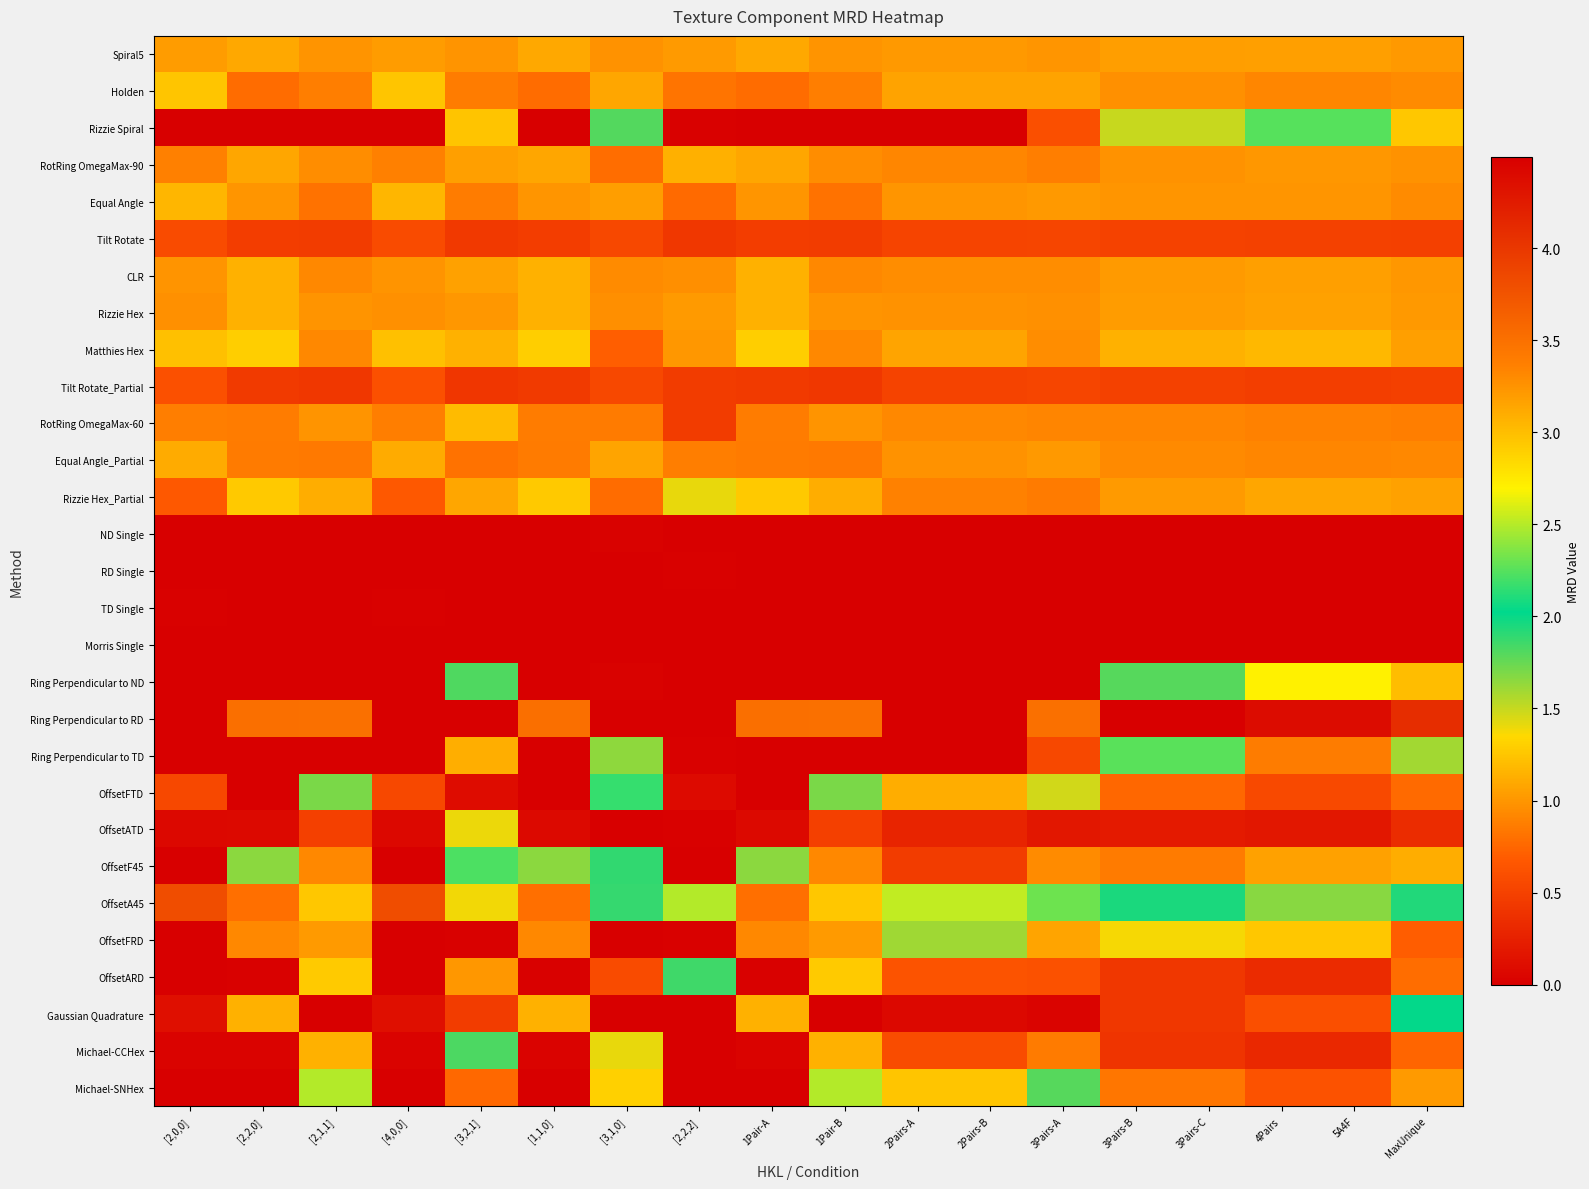

Reading left to right, what are all the values shown in this chart?

Spiral5: [2,0,0]=1.0	[2,2,0]=1.1	[2,1,1]=1.0	[4,0,0]=1.0	[3,2,1]=1.0	[1,1,0]=1.1	[3,1,0]=1.0	[2,2,2]=1.0	1Pair-A=1.1	1Pair-B=1.0	2Pairs-A=1.0	2Pairs-B=1.0	3Pairs-A=1.0	3Pairs-B=1.0	3Pairs-C=1.0	4Pairs=1.1	5A4F=1.1	MaxUnique=1.0
Holden: [2,0,0]=1.3	[2,2,0]=0.8	[2,1,1]=0.9	[4,0,0]=1.3	[3,2,1]=0.9	[1,1,0]=0.8	[3,1,0]=1.1	[2,2,2]=0.8	1Pair-A=0.8	1Pair-B=0.9	2Pairs-A=1.1	2Pairs-B=1.1	3Pairs-A=1.1	3Pairs-B=1.0	3Pairs-C=1.0	4Pairs=0.9	5A4F=0.9	MaxUnique=0.9
Rizzie Spiral: [2,0,0]=0.0	[2,2,0]=4.5	[2,1,1]=0.0	[4,0,0]=0.0	[3,2,1]=1.2	[1,1,0]=4.5	[3,1,0]=1.8	[2,2,2]=0.0	1Pair-A=4.5	1Pair-B=0.0	2Pairs-A=0.0	2Pairs-B=0.0	3Pairs-A=0.6	3Pairs-B=1.5	3Pairs-C=1.5	4Pairs=2.2	5A4F=2.2	MaxUnique=1.3
RotRing OmegaMax-90: [2,0,0]=0.9	[2,2,0]=1.1	[2,1,1]=1.0	[4,0,0]=0.9	[3,2,1]=1.0	[1,1,0]=1.1	[3,1,0]=0.8	[2,2,2]=1.1	1Pair-A=1.1	1Pair-B=1.0	2Pairs-A=0.9	2Pairs-B=0.9	3Pairs-A=0.9	3Pairs-B=1.0	3Pairs-C=1.0	4Pairs=1.0	5A4F=1.0	MaxUnique=1.0
Equal Angle: [2,0,0]=1.2	[2,2,0]=1.0	[2,1,1]=0.8	[4,0,0]=1.2	[3,2,1]=0.9	[1,1,0]=1.0	[3,1,0]=1.0	[2,2,2]=0.8	1Pair-A=1.0	1Pair-B=0.8	2Pairs-A=1.0	2Pairs-B=1.0	3Pairs-A=1.0	3Pairs-B=1.0	3Pairs-C=1.0	4Pairs=1.0	5A4F=1.0	MaxUnique=0.9
Tilt Rotate: [2,0,0]=0.6	[2,2,0]=0.5	[2,1,1]=0.5	[4,0,0]=0.6	[3,2,1]=0.4	[1,1,0]=0.5	[3,1,0]=0.5	[2,2,2]=0.4	1Pair-A=0.5	1Pair-B=0.5	2Pairs-A=0.5	2Pairs-B=0.5	3Pairs-A=0.5	3Pairs-B=0.5	3Pairs-C=0.5	4Pairs=0.5	5A4F=0.5	MaxUnique=0.5
CLR: [2,0,0]=1.0	[2,2,0]=1.1	[2,1,1]=0.9	[4,0,0]=1.0	[3,2,1]=1.1	[1,1,0]=1.1	[3,1,0]=0.9	[2,2,2]=1.0	1Pair-A=1.1	1Pair-B=0.9	2Pairs-A=1.0	2Pairs-B=1.0	3Pairs-A=1.0	3Pairs-B=1.0	3Pairs-C=1.0	4Pairs=1.1	5A4F=1.1	MaxUnique=1.0
Rizzie Hex: [2,0,0]=1.0	[2,2,0]=1.1	[2,1,1]=1.0	[4,0,0]=1.0	[3,2,1]=1.0	[1,1,0]=1.1	[3,1,0]=1.0	[2,2,2]=1.0	1Pair-A=1.1	1Pair-B=1.0	2Pairs-A=1.0	2Pairs-B=1.0	3Pairs-A=1.0	3Pairs-B=1.0	3Pairs-C=1.0	4Pairs=1.1	5A4F=1.1	MaxUnique=1.0
Matthies Hex: [2,0,0]=1.2	[2,2,0]=1.3	[2,1,1]=0.9	[4,0,0]=1.2	[3,2,1]=1.1	[1,1,0]=1.3	[3,1,0]=0.7	[2,2,2]=1.0	1Pair-A=1.3	1Pair-B=0.9	2Pairs-A=1.1	2Pairs-B=1.1	3Pairs-A=1.0	3Pairs-B=1.1	3Pairs-C=1.1	4Pairs=1.2	5A4F=1.2	MaxUnique=1.1
Tilt Rotate_Partial: [2,0,0]=0.6	[2,2,0]=0.4	[2,1,1]=0.4	[4,0,0]=0.6	[3,2,1]=0.4	[1,1,0]=0.4	[3,1,0]=0.5	[2,2,2]=0.5	1Pair-A=0.4	1Pair-B=0.4	2Pairs-A=0.5	2Pairs-B=0.5	3Pairs-A=0.5	3Pairs-B=0.5	3Pairs-C=0.5	4Pairs=0.5	5A4F=0.5	MaxUnique=0.5
RotRing OmegaMax-60: [2,0,0]=0.9	[2,2,0]=0.9	[2,1,1]=1.0	[4,0,0]=0.9	[3,2,1]=1.2	[1,1,0]=0.9	[3,1,0]=0.9	[2,2,2]=0.5	1Pair-A=0.9	1Pair-B=1.0	2Pairs-A=0.9	2Pairs-B=0.9	3Pairs-A=0.9	3Pairs-B=0.9	3Pairs-C=0.9	4Pairs=0.9	5A4F=0.9	MaxUnique=0.9
Equal Angle_Partial: [2,0,0]=1.1	[2,2,0]=0.9	[2,1,1]=0.8	[4,0,0]=1.1	[3,2,1]=0.8	[1,1,0]=0.9	[3,1,0]=1.1	[2,2,2]=0.9	1Pair-A=0.9	1Pair-B=0.8	2Pairs-A=1.0	2Pairs-B=1.0	3Pairs-A=1.0	3Pairs-B=0.9	3Pairs-C=0.9	4Pairs=0.9	5A4F=0.9	MaxUnique=0.9
Rizzie Hex_Partial: [2,0,0]=0.7	[2,2,0]=1.3	[2,1,1]=1.1	[4,0,0]=0.7	[3,2,1]=1.1	[1,1,0]=1.3	[3,1,0]=0.8	[2,2,2]=1.4	1Pair-A=1.3	1Pair-B=1.1	2Pairs-A=0.9	2Pairs-B=0.9	3Pairs-A=0.9	3Pairs-B=1.0	3Pairs-C=1.0	4Pairs=1.1	5A4F=1.1	MaxUnique=1.1
ND Single: [2,0,0]=-0.0	[2,2,0]=-0.0	[2,1,1]=-0.0	[4,0,0]=-0.0	[3,2,1]=0.0	[1,1,0]=-0.0	[3,1,0]=0.0	[2,2,2]=0.0	1Pair-A=-0.0	1Pair-B=-0.0	2Pairs-A=-0.0	2Pairs-B=-0.0	3Pairs-A=0.0	3Pairs-B=-0.0	3Pairs-C=-0.0	4Pairs=-0.0	5A4F=-0.0	MaxUnique=0.0
RD Single: [2,0,0]=0.0	[2,2,0]=121.1	[2,1,1]=-0.0	[4,0,0]=0.0	[3,2,1]=-0.0	[1,1,0]=121.1	[3,1,0]=-0.0	[2,2,2]=0.0	1Pair-A=121.1	1Pair-B=-0.0	2Pairs-A=-0.0	2Pairs-B=-0.0	3Pairs-A=-0.0	3Pairs-B=40.4	3Pairs-C=40.4	4Pairs=60.6	5A4F=60.6	MaxUnique=20.2
TD Single: [2,0,0]=0.0	[2,2,0]=-0.0	[2,1,1]=-0.0	[4,0,0]=0.0	[3,2,1]=-0.0	[1,1,0]=-0.0	[3,1,0]=-0.0	[2,2,2]=-0.0	1Pair-A=-0.0	1Pair-B=-0.0	2Pairs-A=0.0	2Pairs-B=0.0	3Pairs-A=-0.0	3Pairs-B=0.0	3Pairs-C=0.0	4Pairs=0.0	5A4F=0.0	MaxUnique=-0.0
Morris Single: [2,0,0]=-0.0	[2,2,0]=-0.0	[2,1,1]=0.0	[4,0,0]=-0.0	[3,2,1]=-0.0	[1,1,0]=-0.0	[3,1,0]=0.0	[2,2,2]=0.0	1Pair-A=-0.0	1Pair-B=0.0	2Pairs-A=0.0	2Pairs-B=0.0	3Pairs-A=0.0	3Pairs-B=-0.0	3Pairs-C=-0.0	4Pairs=-0.0	5A4F=-0.0	MaxUnique=-0.0
Ring Perpendicular to ND: [2,0,0]=-0.0	[2,2,0]=5.4	[2,1,1]=0.0	[4,0,0]=-0.0	[3,2,1]=1.8	[1,1,0]=5.4	[3,1,0]=0.0	[2,2,2]=0.0	1Pair-A=5.4	1Pair-B=0.0	2Pairs-A=-0.0	2Pairs-B=-0.0	3Pairs-A=0.0	3Pairs-B=1.8	3Pairs-C=1.8	4Pairs=2.7	5A4F=2.7	MaxUnique=1.2
Ring Perpendicular to RD: [2,0,0]=7.0	[2,2,0]=3.5	[2,1,1]=3.5	[4,0,0]=7.0	[3,2,1]=-0.0	[1,1,0]=3.5	[3,1,0]=0.0	[2,2,2]=10.5	1Pair-A=3.5	1Pair-B=3.5	2Pairs-A=5.2	2Pairs-B=5.2	3Pairs-A=3.5	3Pairs-B=4.7	3Pairs-C=4.7	4Pairs=4.4	5A4F=4.4	MaxUnique=4.1
Ring Perpendicular to TD: [2,0,0]=0.0	[2,2,0]=6.8	[2,1,1]=0.0	[4,0,0]=0.0	[3,2,1]=1.1	[1,1,0]=6.8	[3,1,0]=1.6	[2,2,2]=0.0	1Pair-A=6.8	1Pair-B=0.0	2Pairs-A=0.0	2Pairs-B=0.0	3Pairs-A=0.5	3Pairs-B=2.3	3Pairs-C=2.3	4Pairs=3.4	5A4F=3.4	MaxUnique=1.6
OffsetFTD: [2,0,0]=0.5	[2,2,0]=-0.0	[2,1,1]=1.7	[4,0,0]=0.5	[3,2,1]=0.1	[1,1,0]=-0.0	[3,1,0]=2.2	[2,2,2]=0.1	1Pair-A=-0.0	1Pair-B=1.7	2Pairs-A=1.1	2Pairs-B=1.1	3Pairs-A=1.5	3Pairs-B=0.7	3Pairs-C=0.7	4Pairs=0.6	5A4F=0.6	MaxUnique=0.8
OffsetATD: [2,0,0]=0.1	[2,2,0]=0.1	[2,1,1]=0.5	[4,0,0]=0.1	[3,2,1]=1.4	[1,1,0]=0.1	[3,1,0]=-0.0	[2,2,2]=0.0	1Pair-A=0.1	1Pair-B=0.5	2Pairs-A=0.3	2Pairs-B=0.3	3Pairs-A=0.2	3Pairs-B=0.2	3Pairs-C=0.2	4Pairs=0.2	5A4F=0.2	MaxUnique=0.3
OffsetF45: [2,0,0]=0.0	[2,2,0]=1.7	[2,1,1]=0.9	[4,0,0]=0.0	[3,2,1]=2.2	[1,1,0]=1.7	[3,1,0]=1.9	[2,2,2]=0.0	1Pair-A=1.7	1Pair-B=0.9	2Pairs-A=0.5	2Pairs-B=0.5	3Pairs-A=0.9	3Pairs-B=0.9	3Pairs-C=0.9	4Pairs=1.1	5A4F=1.1	MaxUnique=1.1
OffsetA45: [2,0,0]=3.8	[2,2,0]=0.8	[2,1,1]=1.3	[4,0,0]=3.8	[3,2,1]=1.4	[1,1,0]=0.8	[3,1,0]=1.9	[2,2,2]=2.5	1Pair-A=0.8	1Pair-B=1.3	2Pairs-A=2.5	2Pairs-B=2.5	3Pairs-A=2.3	3Pairs-B=2.0	3Pairs-C=2.0	4Pairs=1.7	5A4F=1.7	MaxUnique=1.9
OffsetFRD: [2,0,0]=0.0	[2,2,0]=0.9	[2,1,1]=3.2	[4,0,0]=0.0	[3,2,1]=0.0	[1,1,0]=0.9	[3,1,0]=0.0	[2,2,2]=0.0	1Pair-A=0.9	1Pair-B=3.2	2Pairs-A=1.6	2Pairs-B=1.6	3Pairs-A=1.1	3Pairs-B=1.4	3Pairs-C=1.4	4Pairs=1.3	5A4F=1.3	MaxUnique=0.7
OffsetARD: [2,0,0]=0.0	[2,2,0]=0.0	[2,1,1]=1.3	[4,0,0]=0.0	[3,2,1]=1.0	[1,1,0]=0.0	[3,1,0]=0.6	[2,2,2]=1.9	1Pair-A=0.0	1Pair-B=1.3	2Pairs-A=0.6	2Pairs-B=0.6	3Pairs-A=0.6	3Pairs-B=0.4	3Pairs-C=0.4	4Pairs=0.3	5A4F=0.3	MaxUnique=0.8
Gaussian Quadrature: [2,0,0]=0.1	[2,2,0]=1.1	[2,1,1]=0.0	[4,0,0]=0.1	[3,2,1]=0.5	[1,1,0]=1.1	[3,1,0]=0.0	[2,2,2]=10.4	1Pair-A=1.1	1Pair-B=0.0	2Pairs-A=0.1	2Pairs-B=0.1	3Pairs-A=0.0	3Pairs-B=0.4	3Pairs-C=0.4	4Pairs=0.6	5A4F=0.6	MaxUnique=2.0
Michael-CCHex: [2,0,0]=0.0	[2,2,0]=0.0	[2,1,1]=1.1	[4,0,0]=0.0	[3,2,1]=1.8	[1,1,0]=0.0	[3,1,0]=1.4	[2,2,2]=0.0	1Pair-A=0.0	1Pair-B=1.1	2Pairs-A=0.6	2Pairs-B=0.6	3Pairs-A=0.9	3Pairs-B=0.4	3Pairs-C=0.4	4Pairs=0.3	5A4F=0.3	MaxUnique=0.7
Michael-SNHex: [2,0,0]=0.0	[2,2,0]=-0.0	[2,1,1]=2.5	[4,0,0]=0.0	[3,2,1]=0.8	[1,1,0]=-0.0	[3,1,0]=2.9	[2,2,2]=-0.0	1Pair-A=-0.0	1Pair-B=2.5	2Pairs-A=1.3	2Pairs-B=1.3	3Pairs-A=1.8	3Pairs-B=0.8	3Pairs-C=0.8	4Pairs=0.6	5A4F=0.6	MaxUnique=1.0